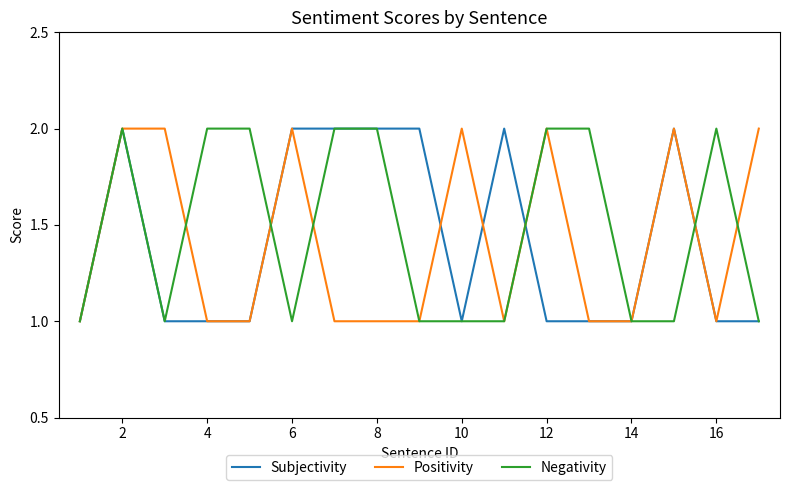

Reading left to right, list all the values displayed in this chart.

Subjectivity: 1	2	1	1	1	2	2	2	2	1	2	1	1	1	2	1	1
Positivity: 1	2	2	1	1	2	1	1	1	2	1	2	1	1	2	1	2
Negativity: 1	2	1	2	2	1	2	2	1	1	1	2	2	1	1	2	1